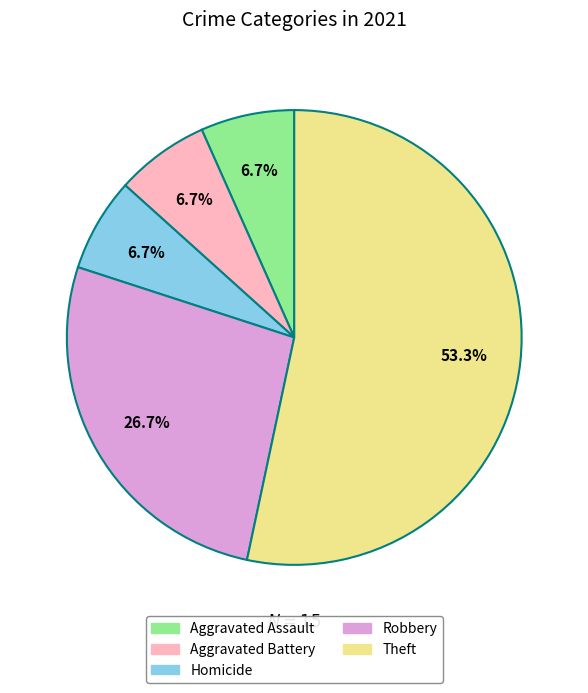

What is the largest slice in the pie chart?

Theft